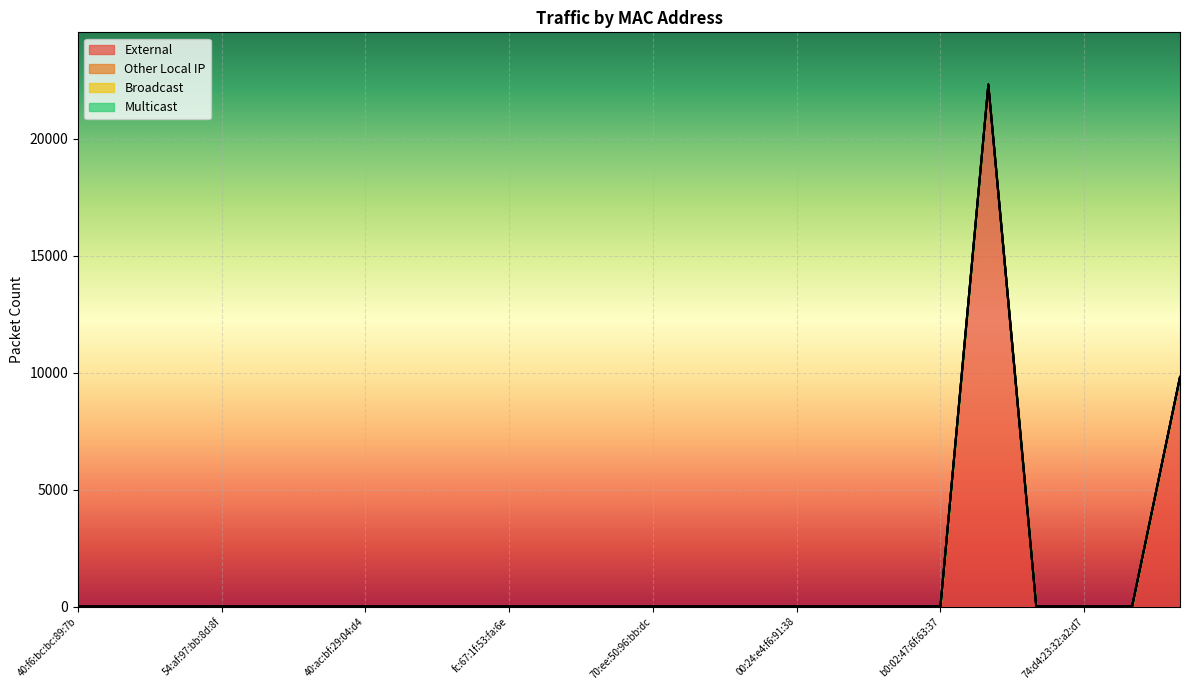

True or false: External and Multicast cross at least once.

False